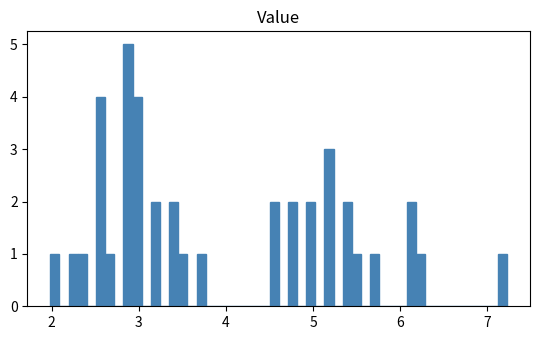

Around what value on the x-axis is the tallest bar? Give the approximate position of its centre, as read against the axis.

2.9